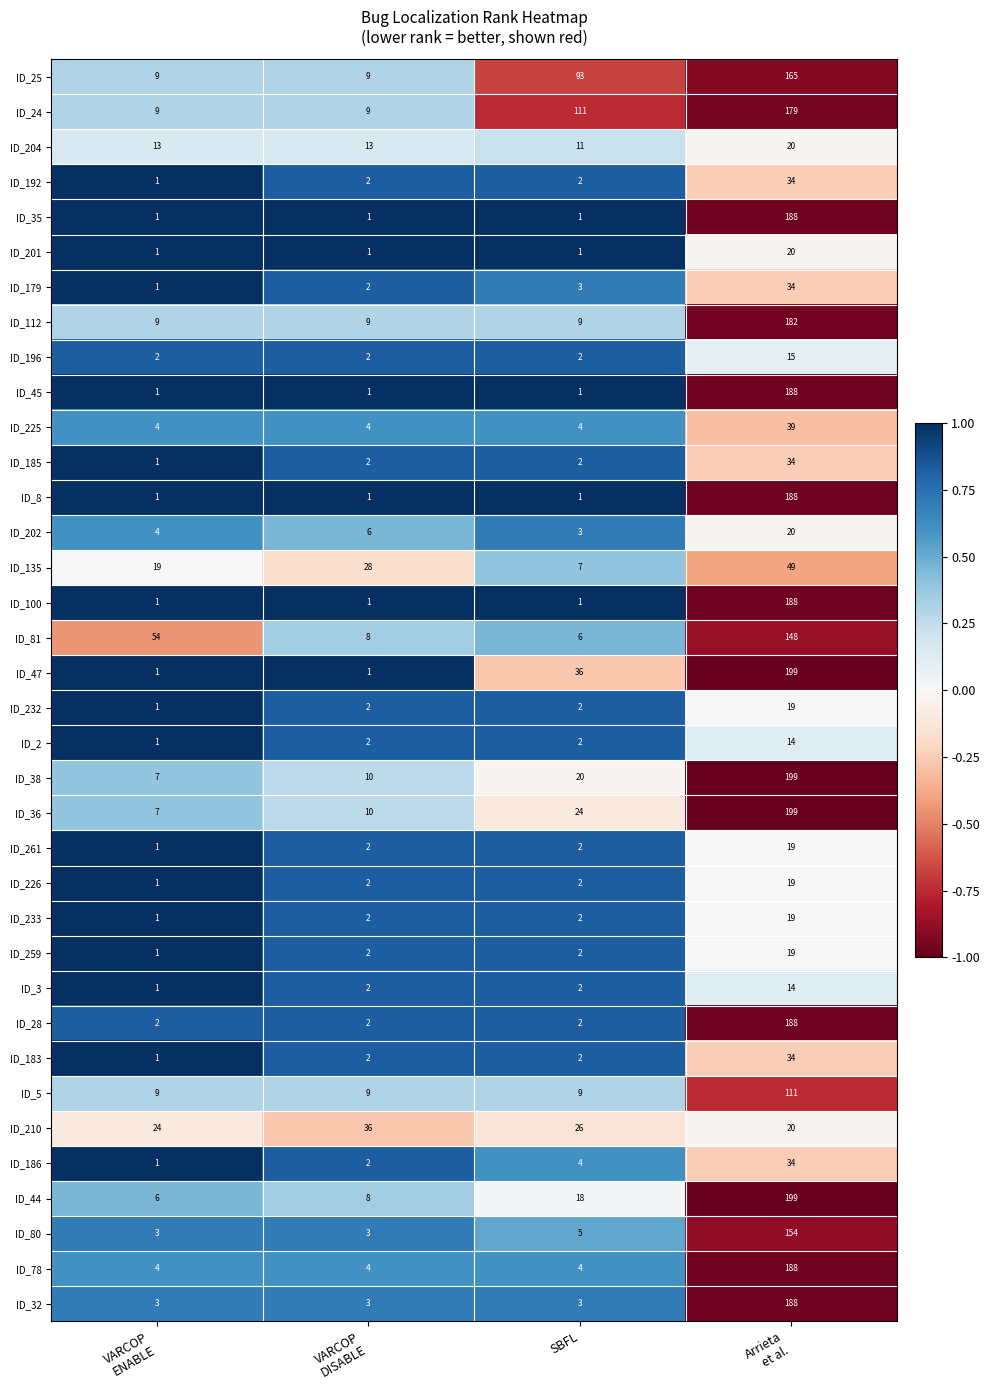

True or false: ID_80 has a value of 5 at SBFL.

True